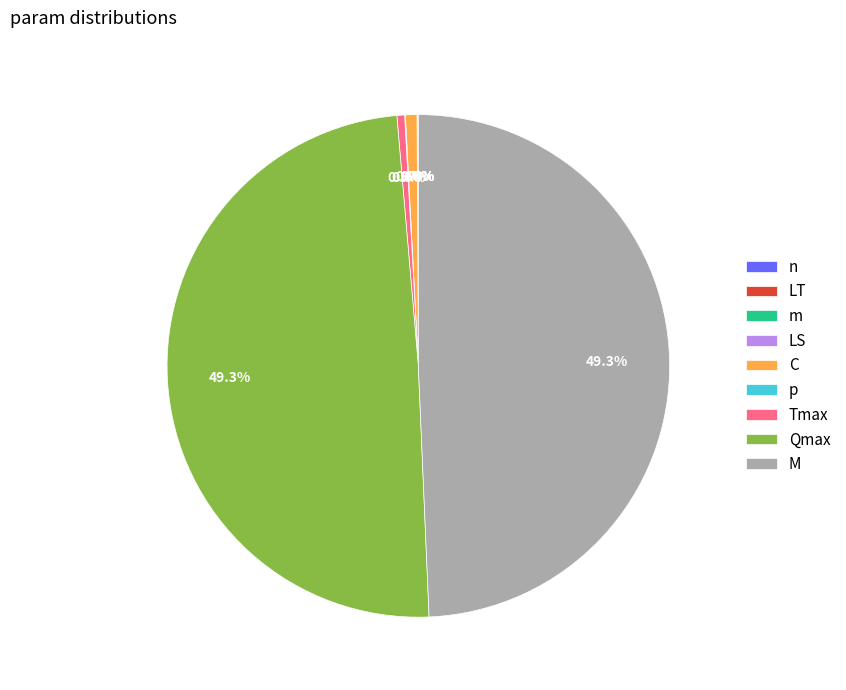

True or false: n accounts for 0% of the total.

True